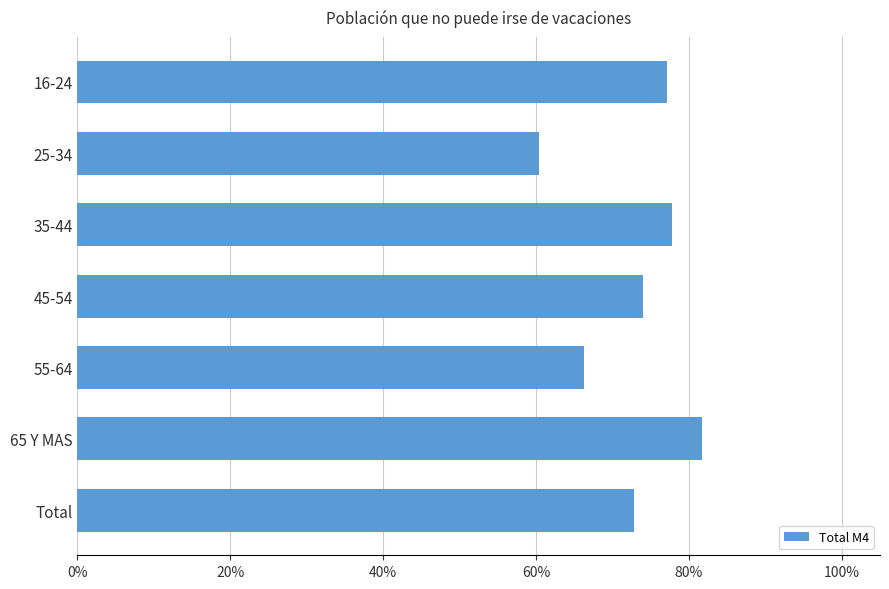

How many values are between 0 and 1?

7